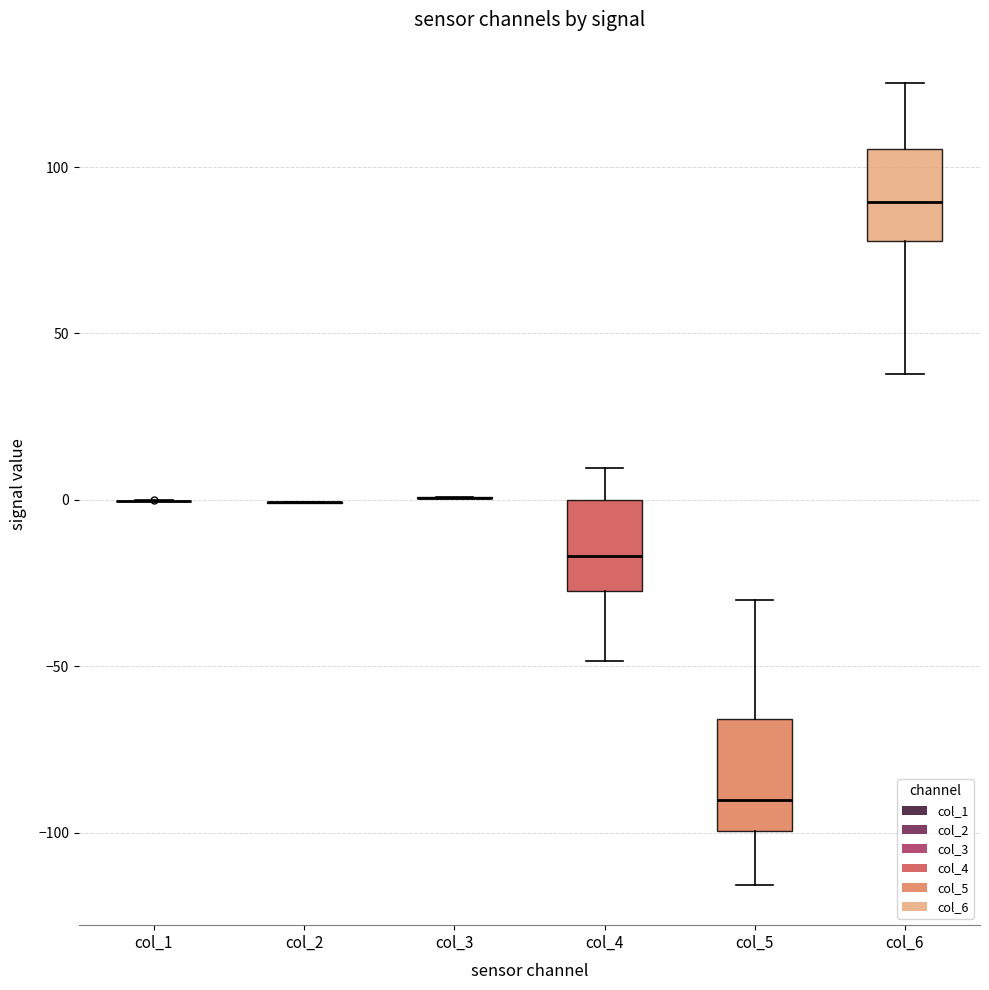

Which box is the tallest, from its lower edge to its upper edge?

col_5